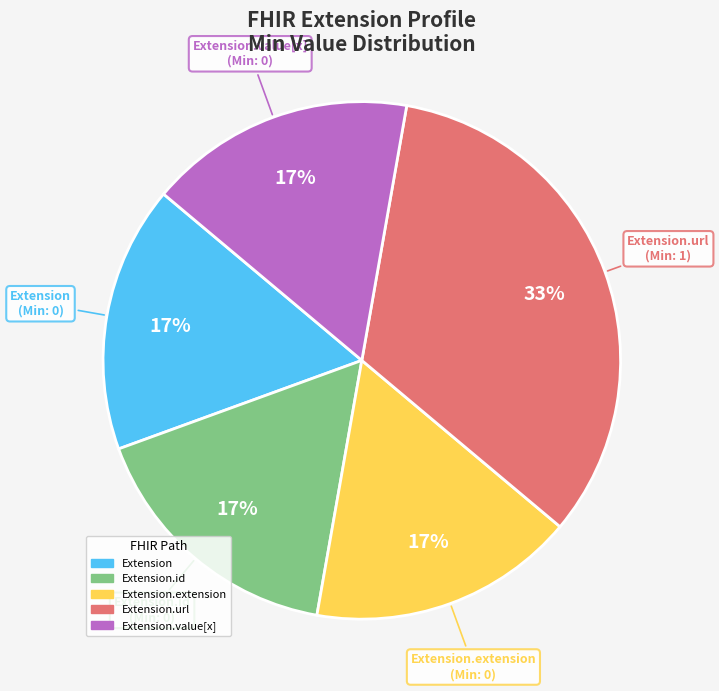

Count the number of slices in the pie.

5